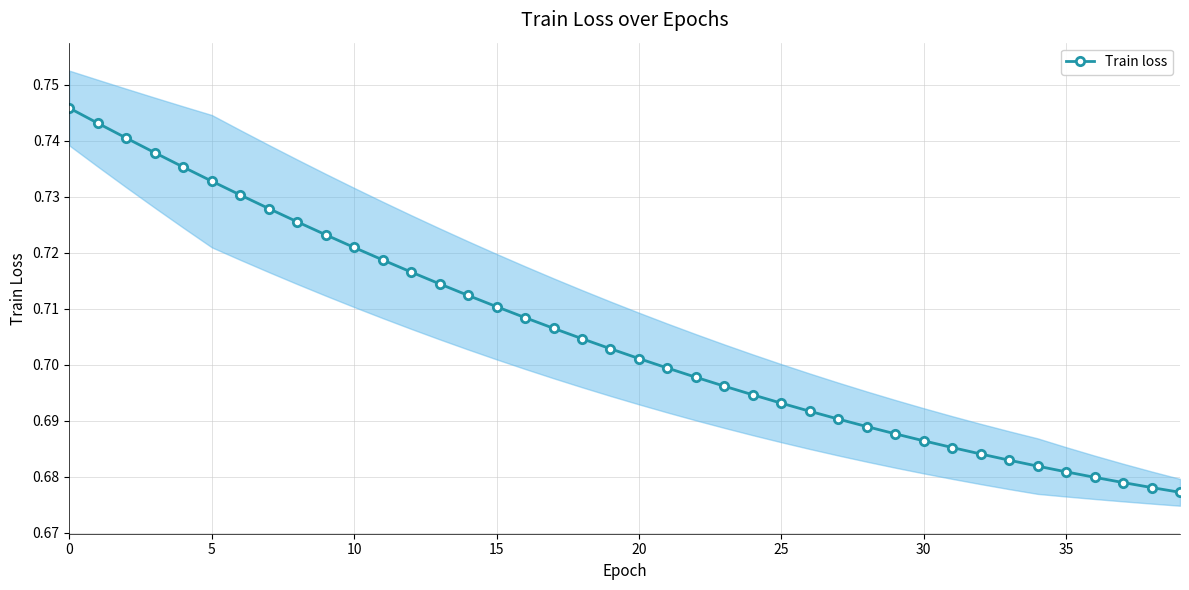

What is the approximate value at 11?

0.7